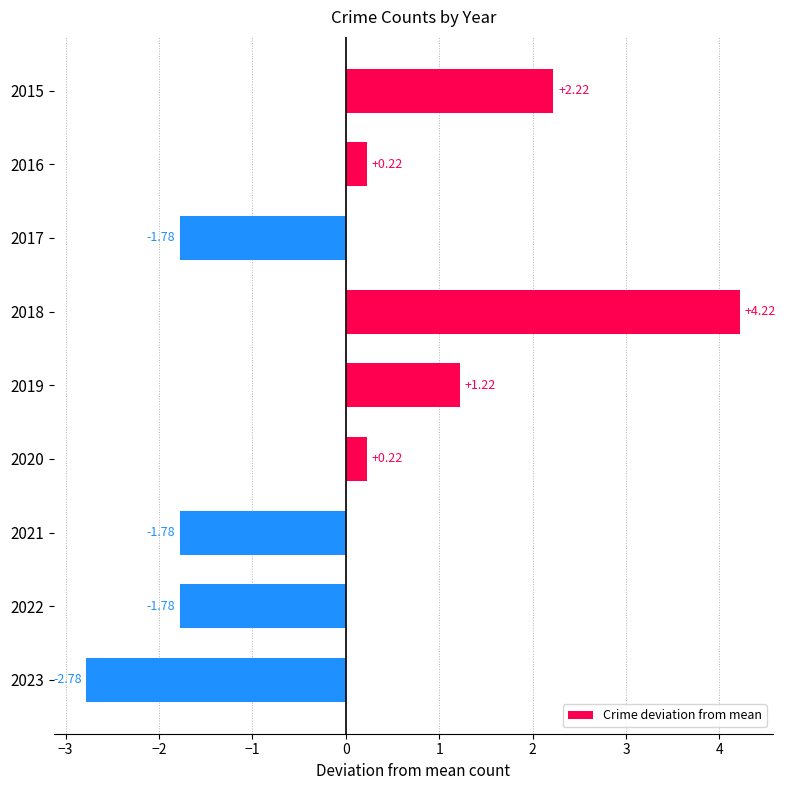

How many values are above zero?

5